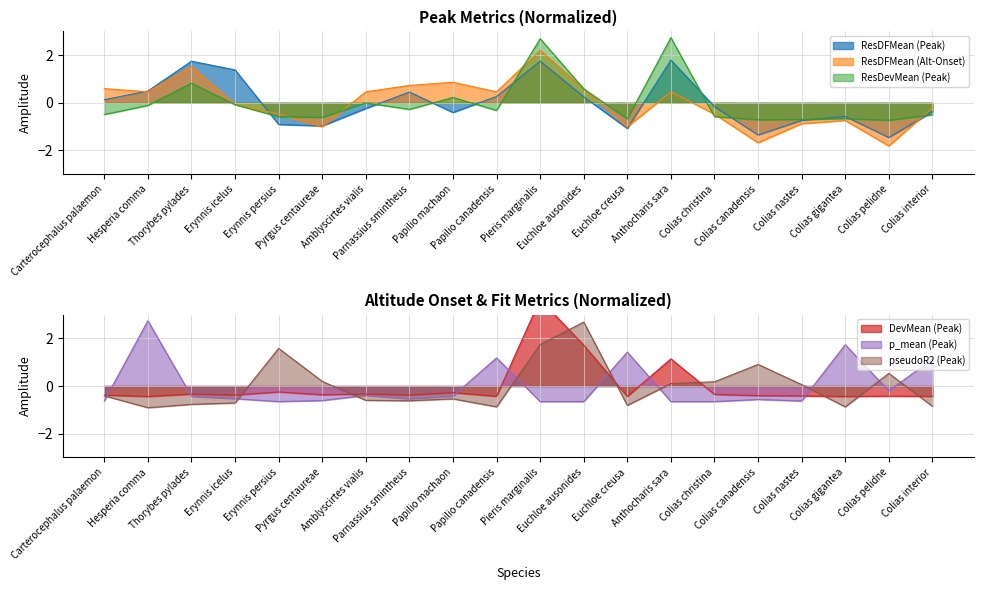

What is the value of the ResDFMean (Peak) point at the 20th from the left?

-0.4